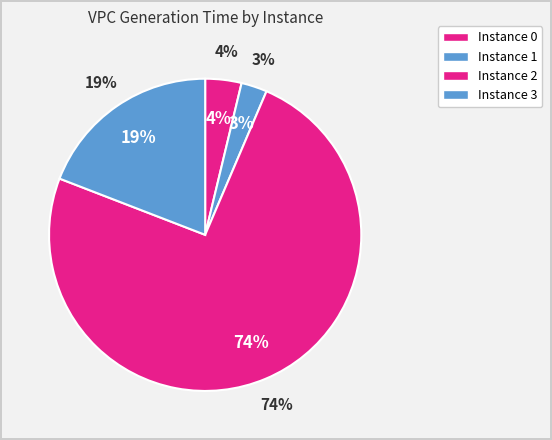

Rank the categories by value from lowest to highest.

1, 0, 3, 2